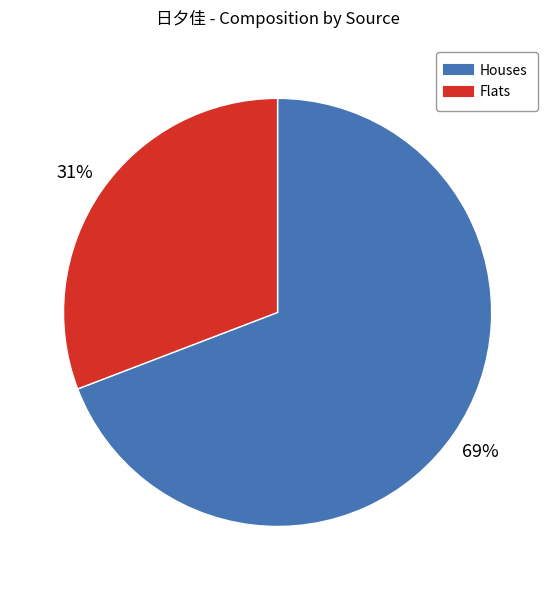

To the nearest percent, what is the difference between the largest and smallest slice percentages?

38%